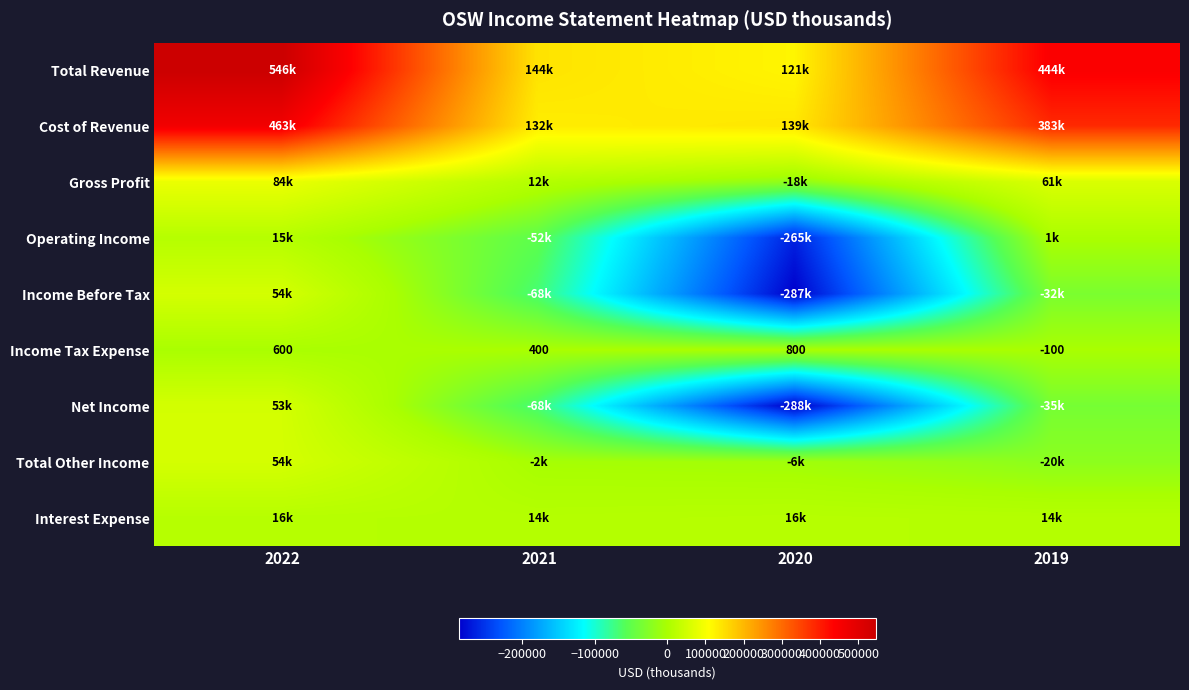

How many values in the Income Tax Expense series are below 600?

2